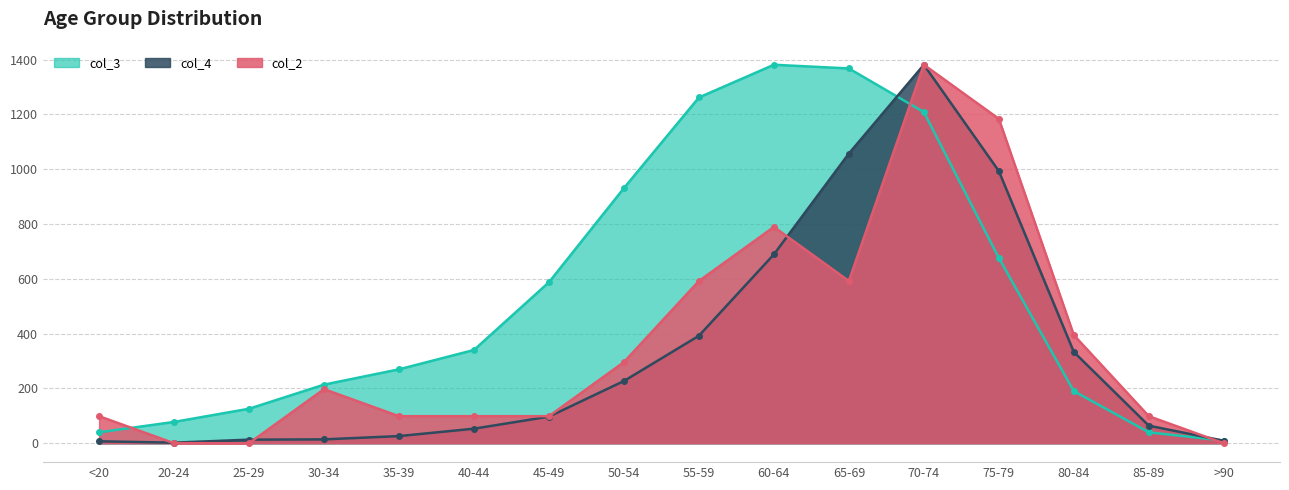

What is the maximum value for col_4?

1381.0